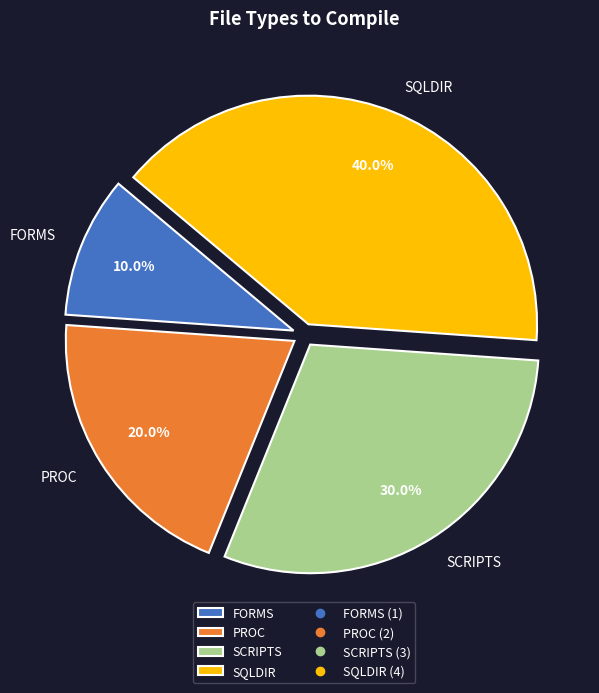

Which has a higher value, FORMS or SCRIPTS?

SCRIPTS